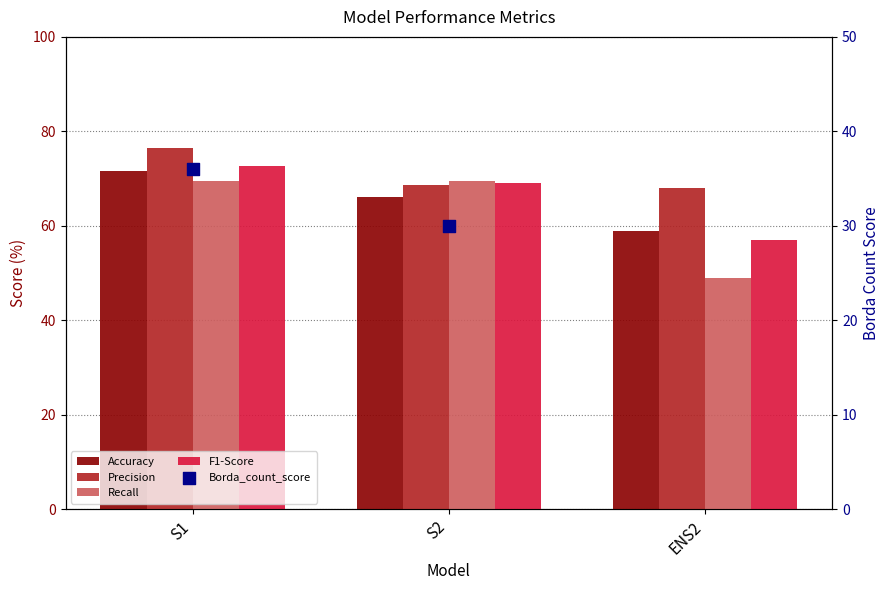

At which category is the sum across all series the highest?

S1